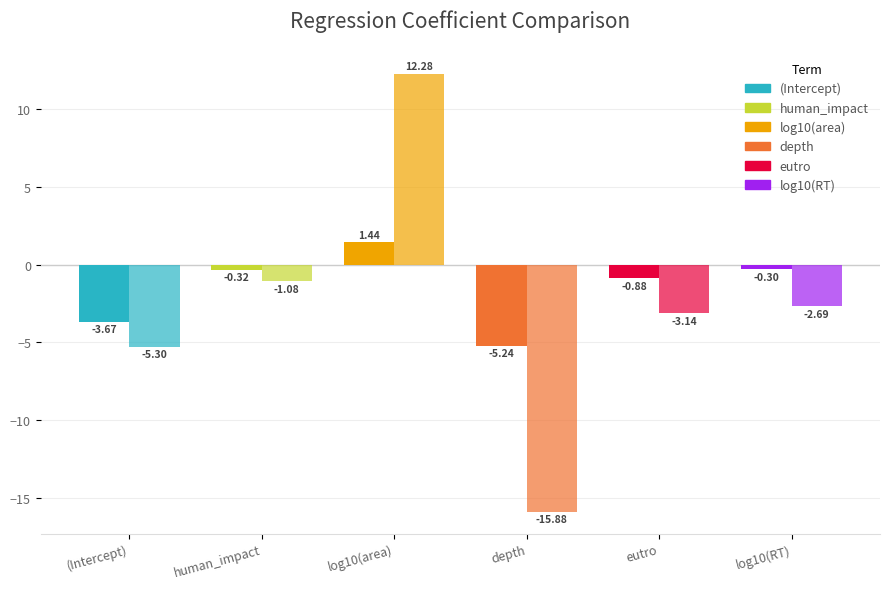

How many series are shown in this chart?

2